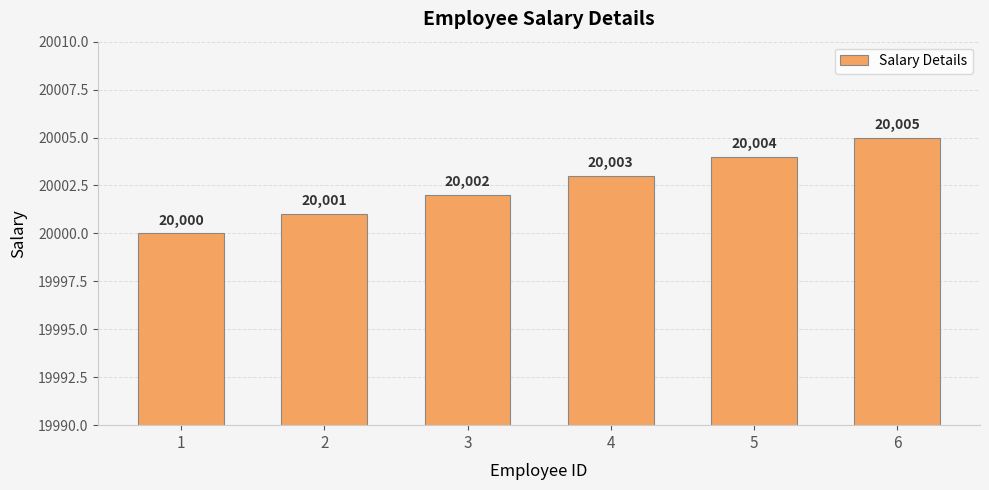

Reading left to right, list all the values displayed in this chart.

20000	20001	20002	20003	20004	20005